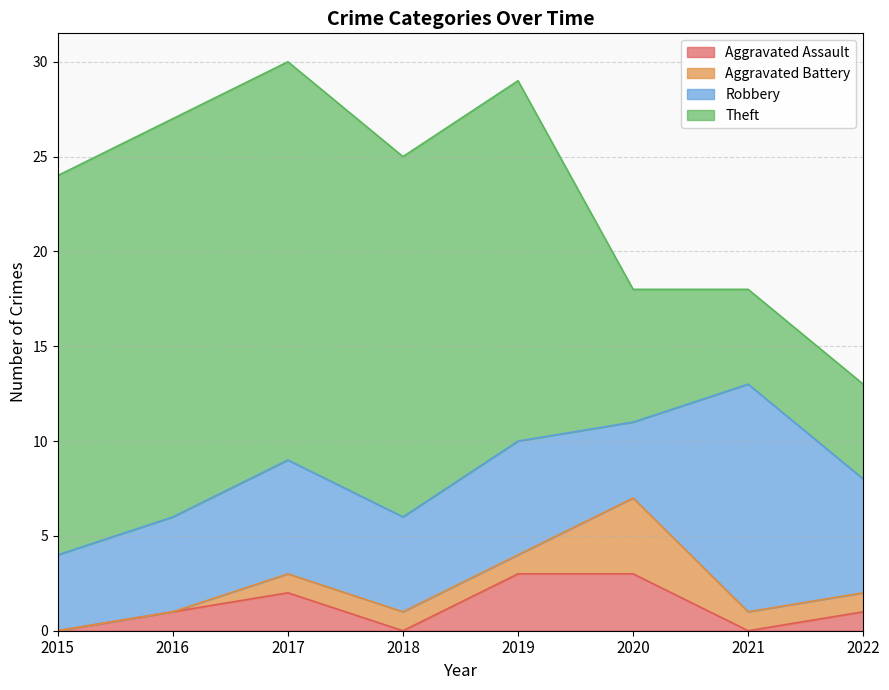

At 2017, list the series in order from largest to smallest.

Theft, Robbery, Aggravated Assault, Aggravated Battery